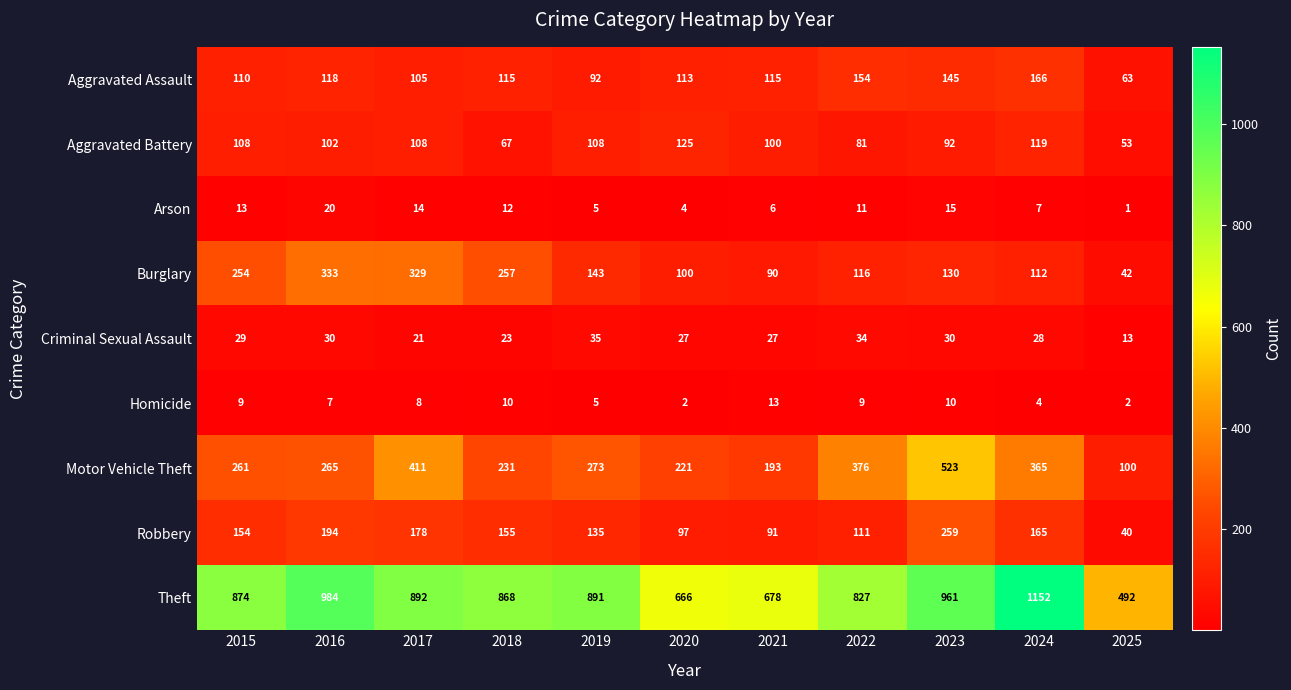

What is the difference between the Arson values at 2019 and 2016?

15